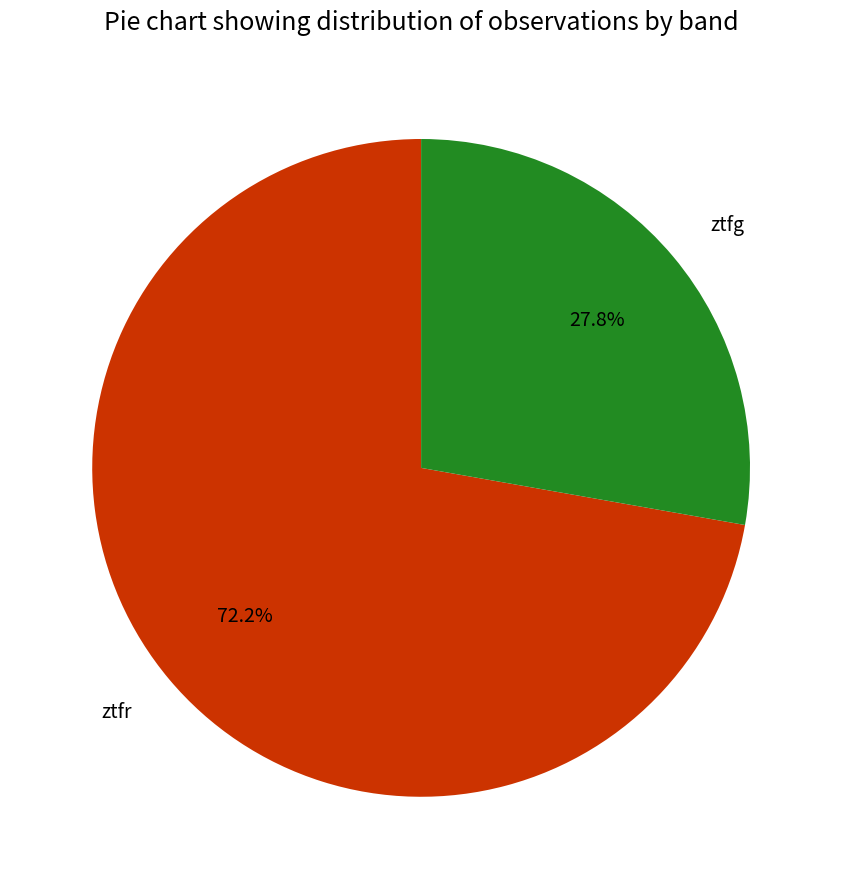

What is the smallest slice in the pie chart?

ztfg